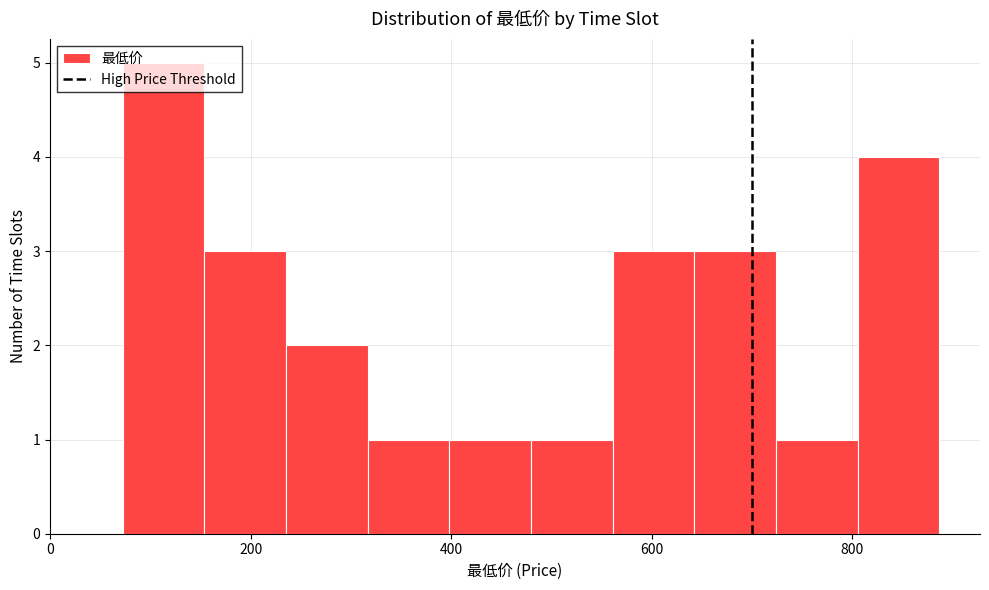

How tall is the bar that spans 400 to 480 on the x-axis? Neither the bar edges nor the heights are printed on the chart, so give them approximately, as read against the axes.

1